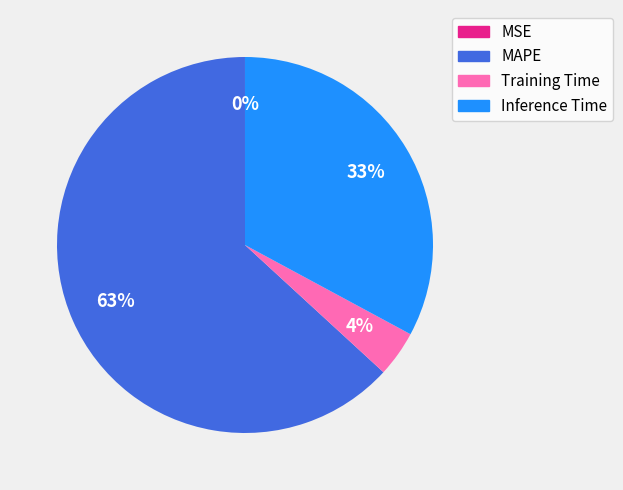

Is there a majority slice in this chart?

Yes